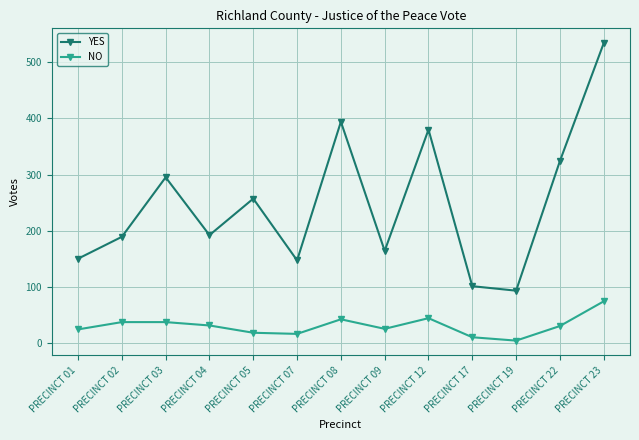

What is the difference between the YES values at PRECINCT 22 and PRECINCT 02?

135